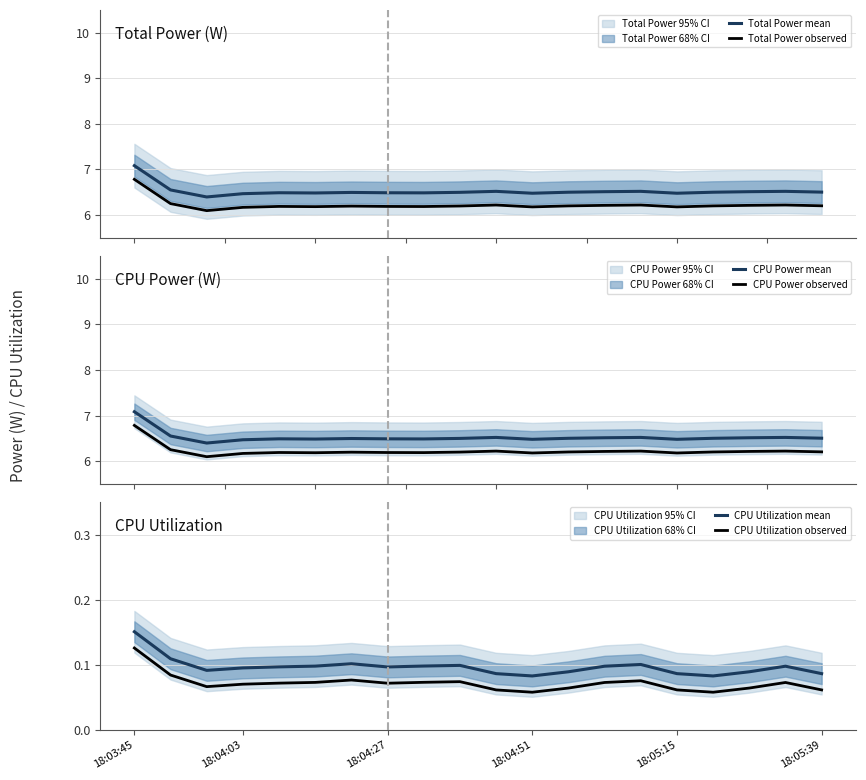

True or false: CPU Power observed and CPU Power mean intersect in this chart.

False